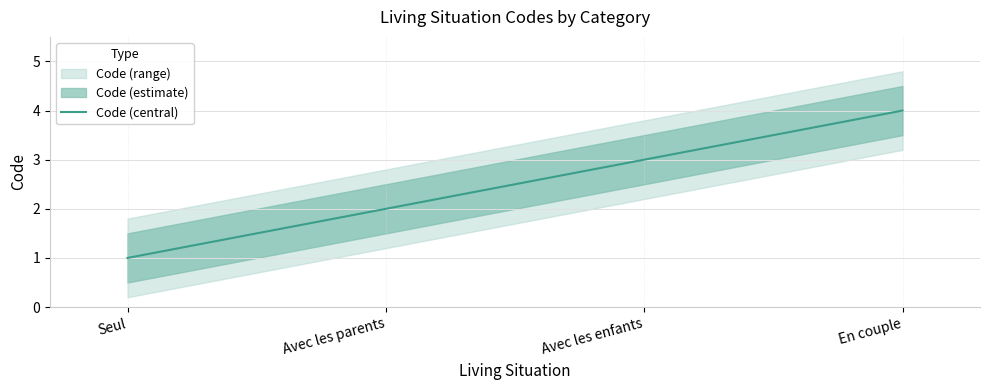

The chart shows a value of 1 at En couple. True or false?

False